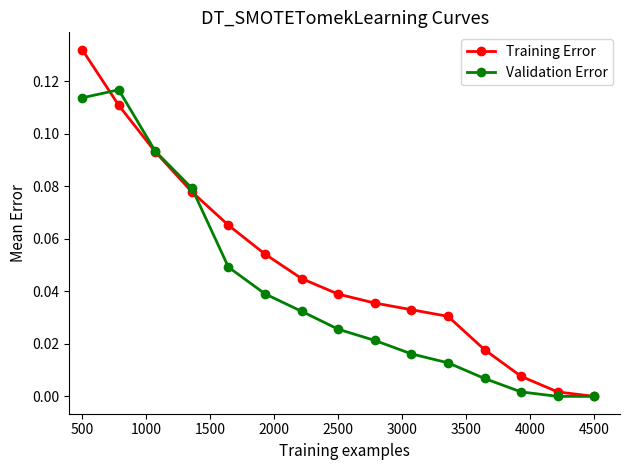

Which series has the largest total across all categories?

Training Error